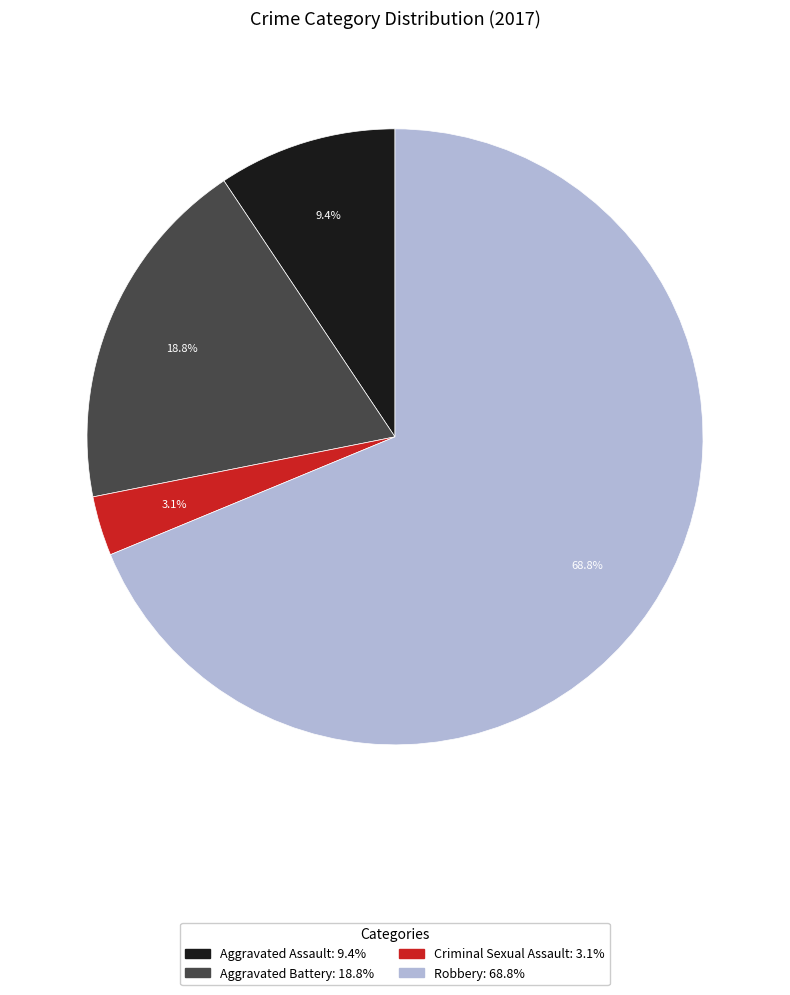

Between Criminal Sexual Assault and Aggravated Battery, which is larger?

Aggravated Battery